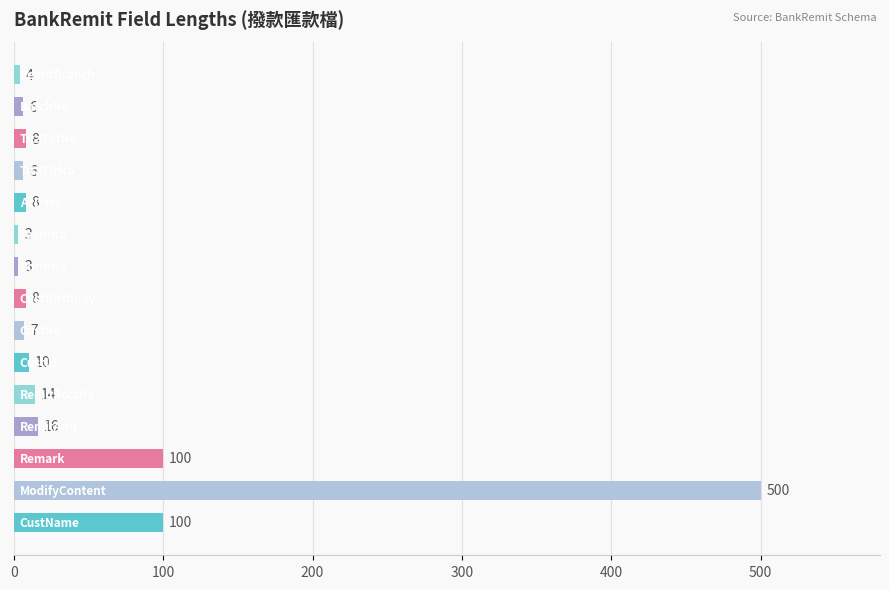

What is the sum of all values?

793